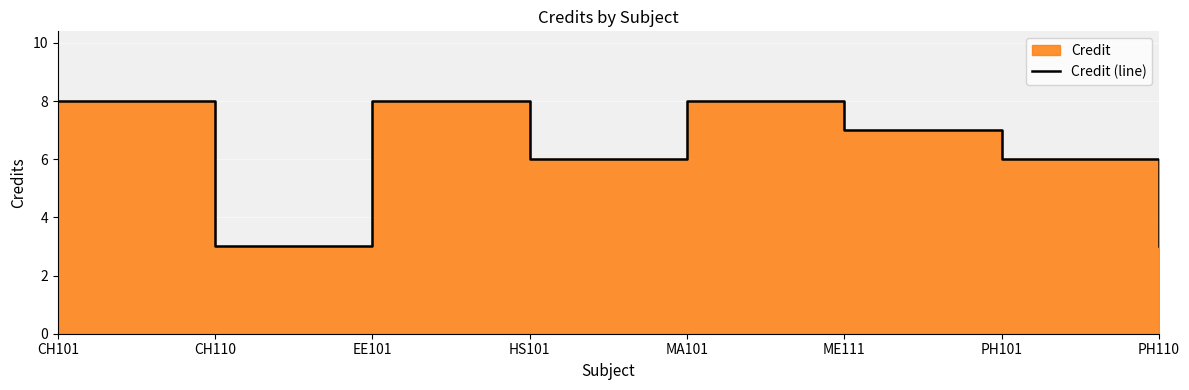

What is the difference between the values at ME111 and PH110?

4